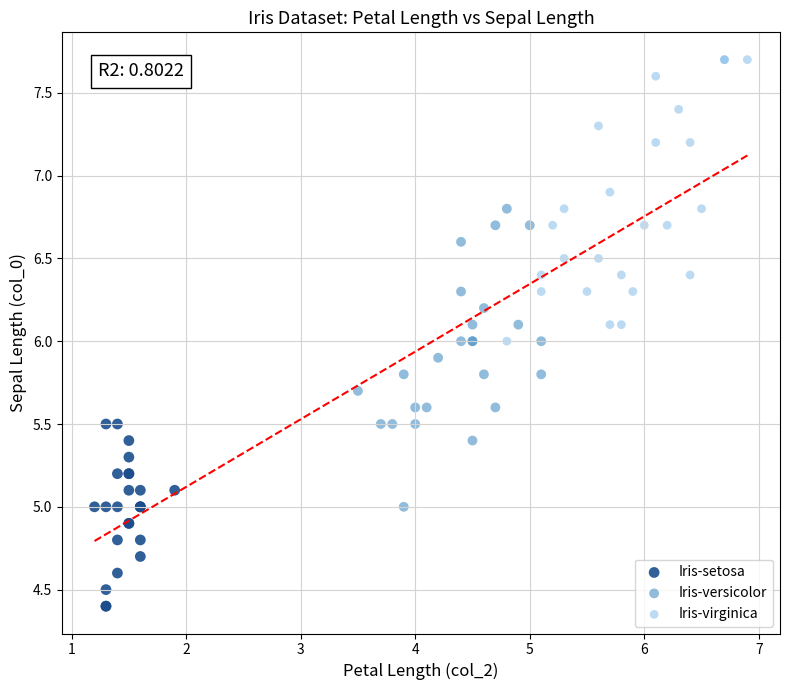

Which series has the widest spread of Y values?

Iris-versicolor